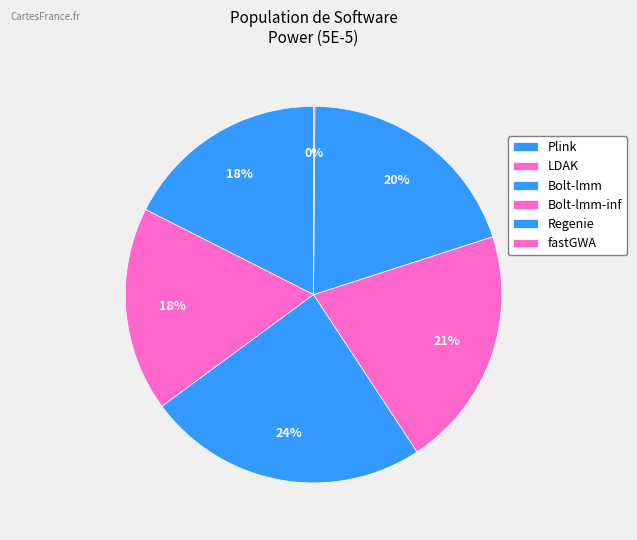

Is there a majority slice in this chart?

No